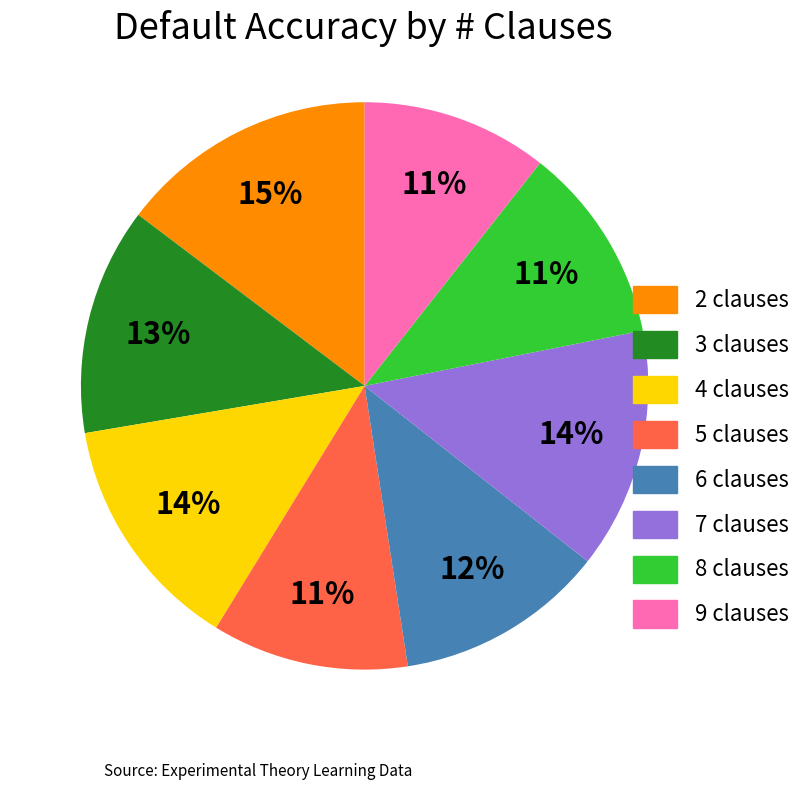

To the nearest percent, what is the average slice percentage?

12%